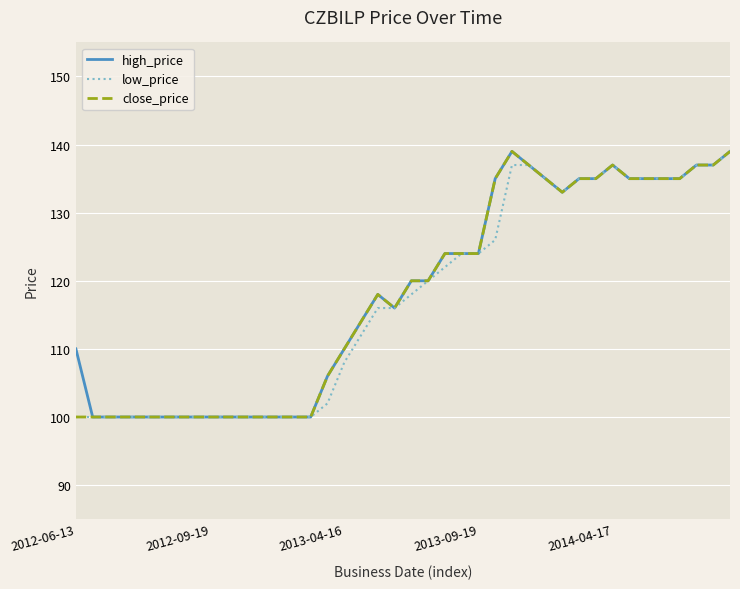

What is the maximum value shown in the chart?

139